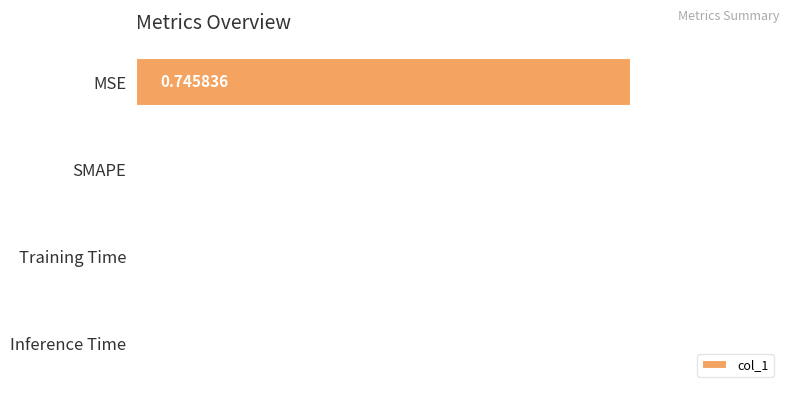

At which category does the chart reach its peak across all series?

MSE